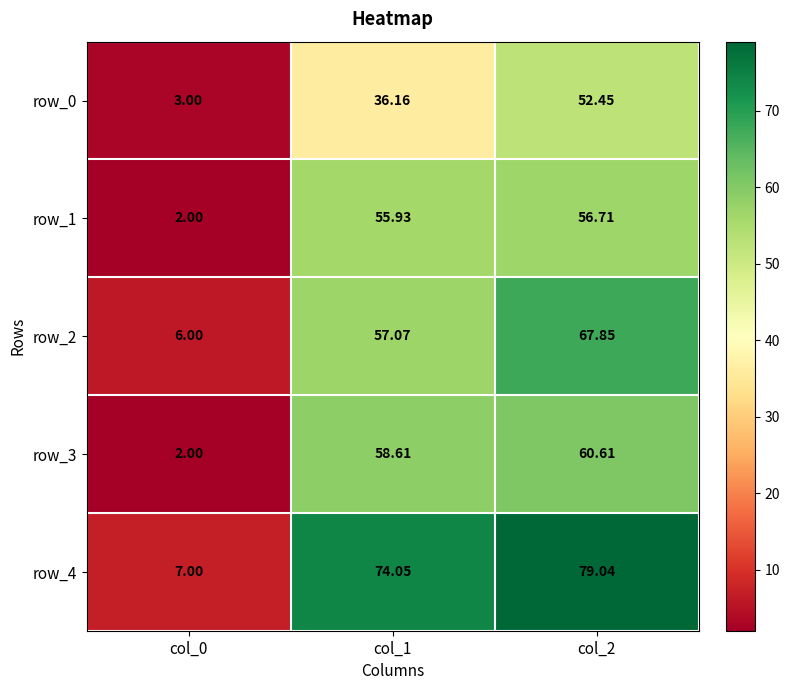

List the labels in order of row_2 value, smallest first.

col_0, col_1, col_2